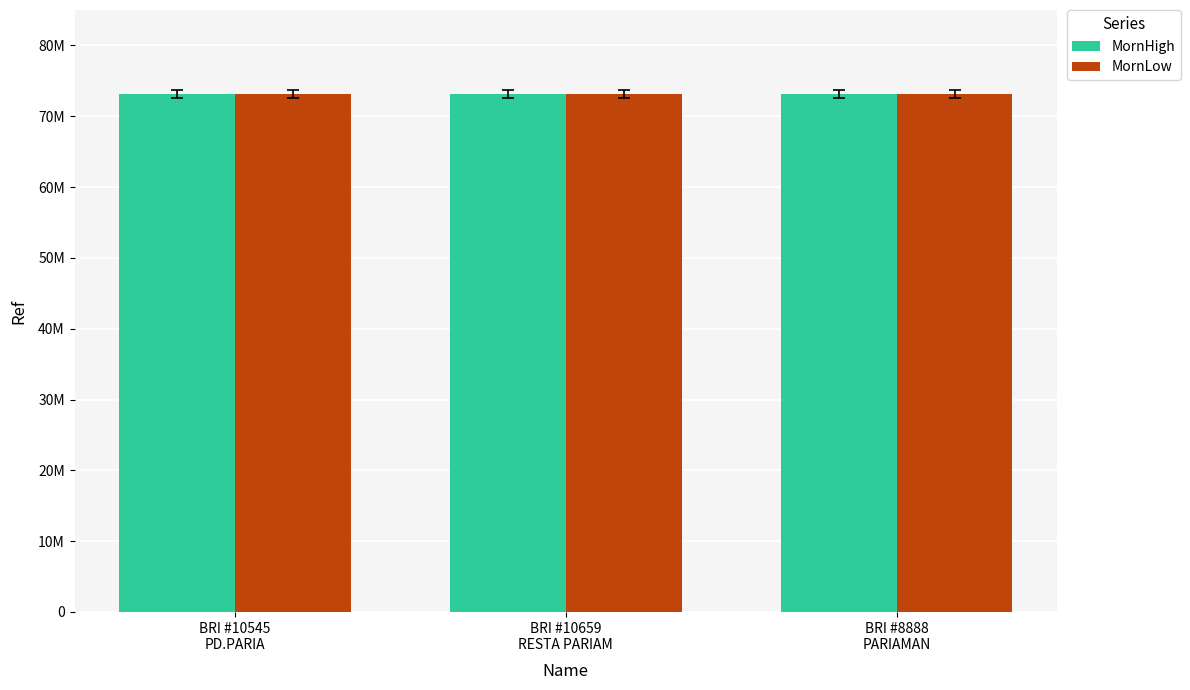

Between BRI #10545
PD.PARIA and BRI #10659
RESTA PARIAM, which series saw the biggest shift?

MornHigh